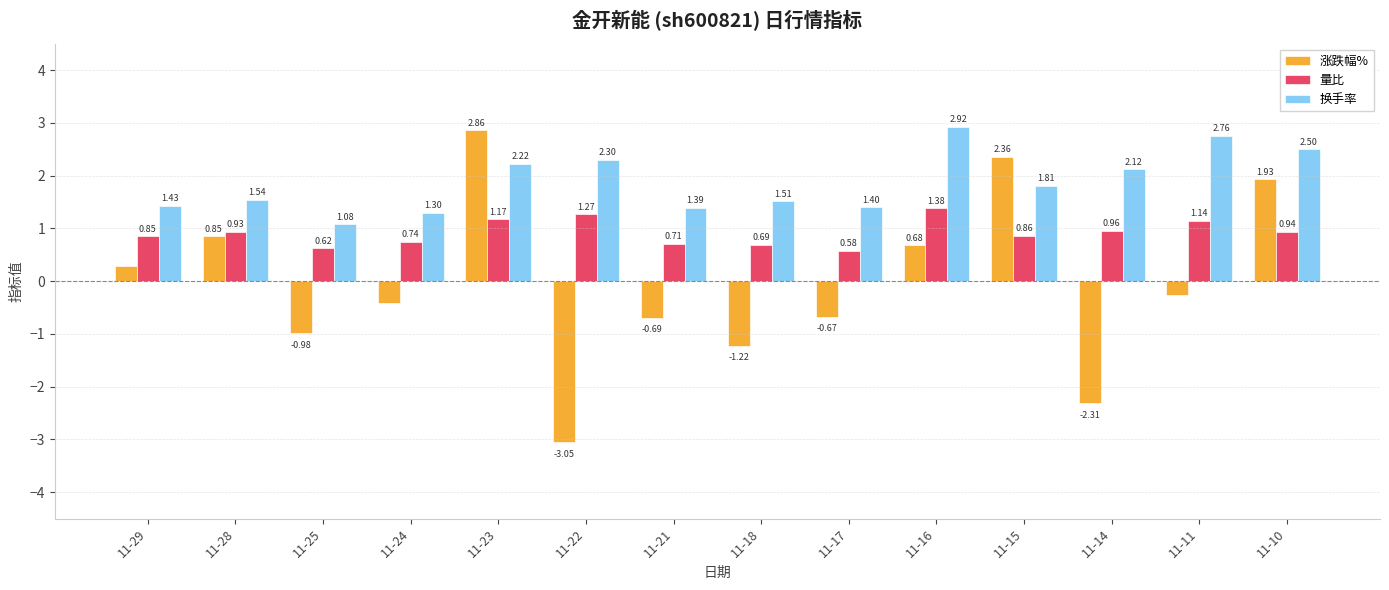

Rank the series by their maximum value, from highest to lowest.

换手率, 涨跌幅%, 量比